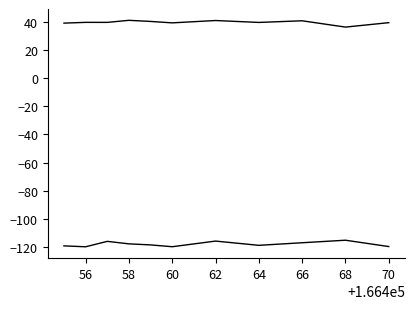

Does the chart have visible grid lines?

No